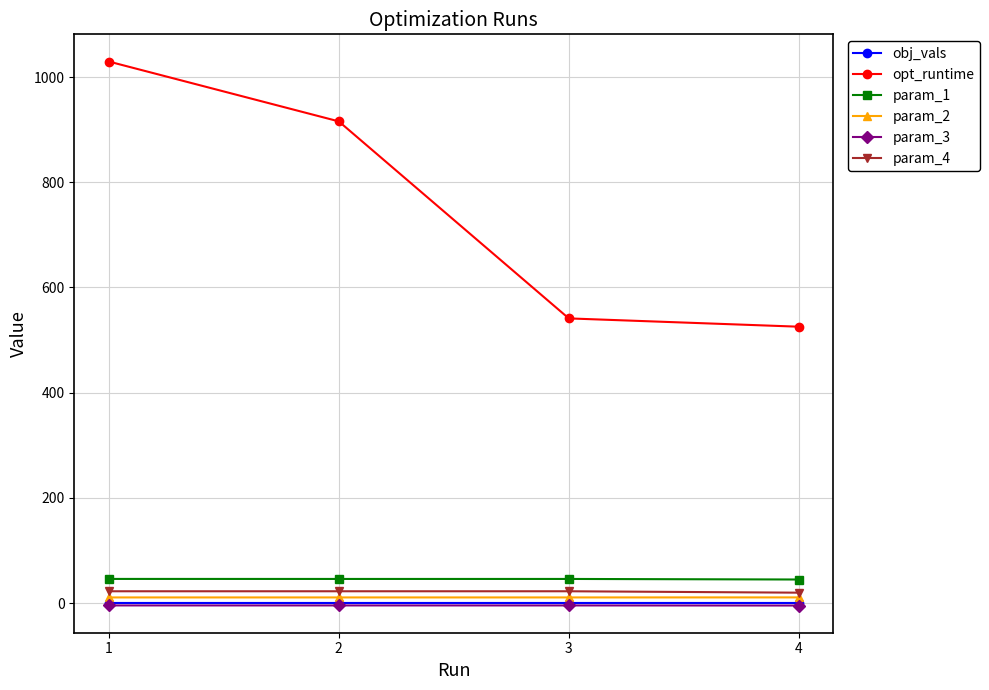

Which series has the widest spread of values?

opt_runtime